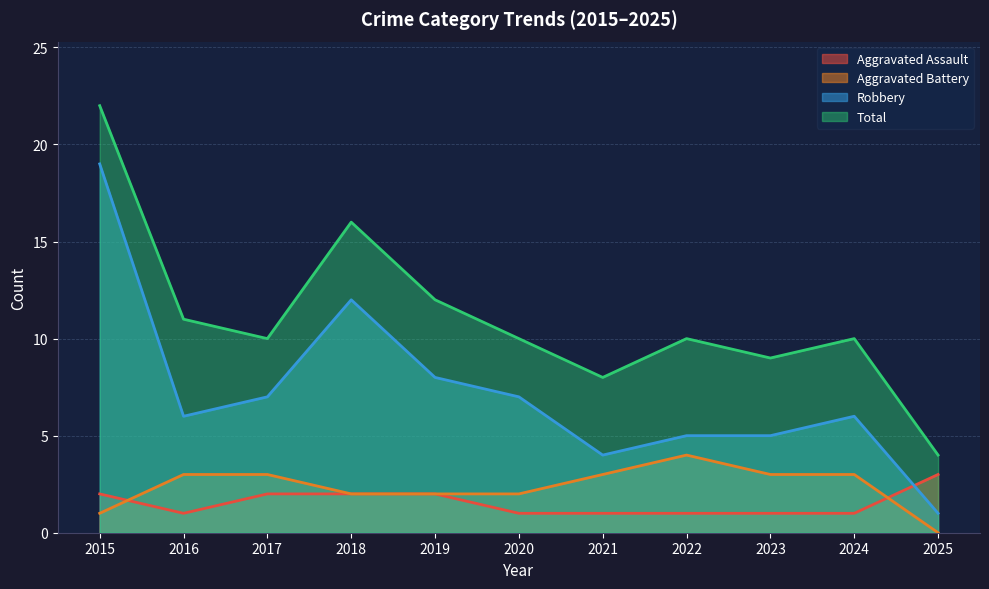

What is the highest value of the Aggravated Battery series?

4